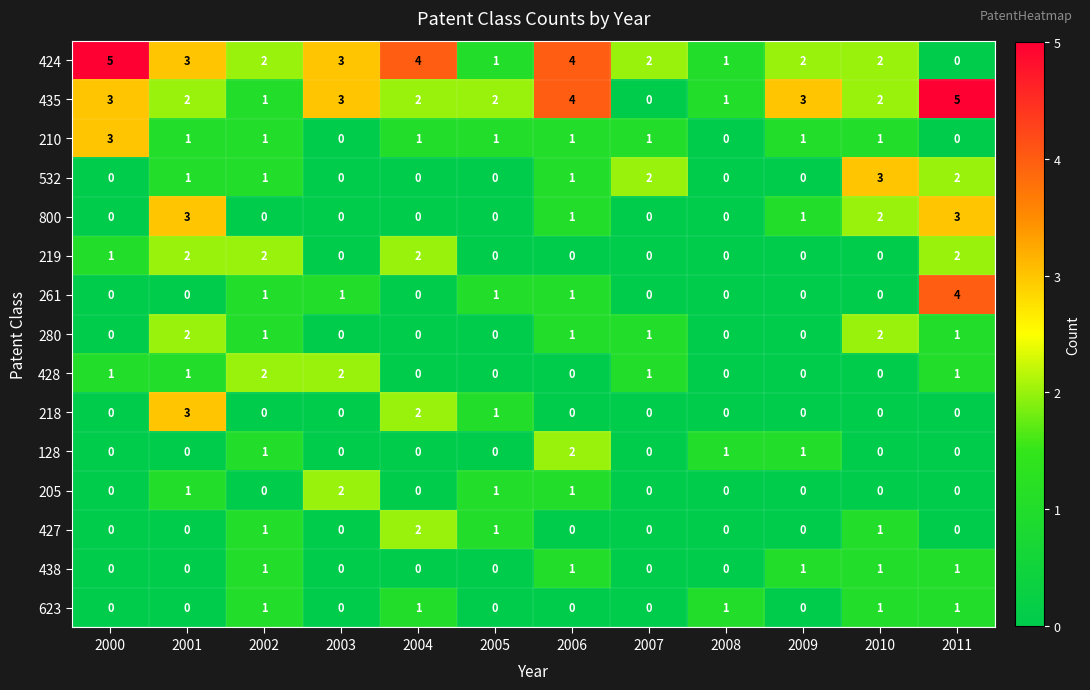

The value of 261 at 2005 is 1. True or false?

True